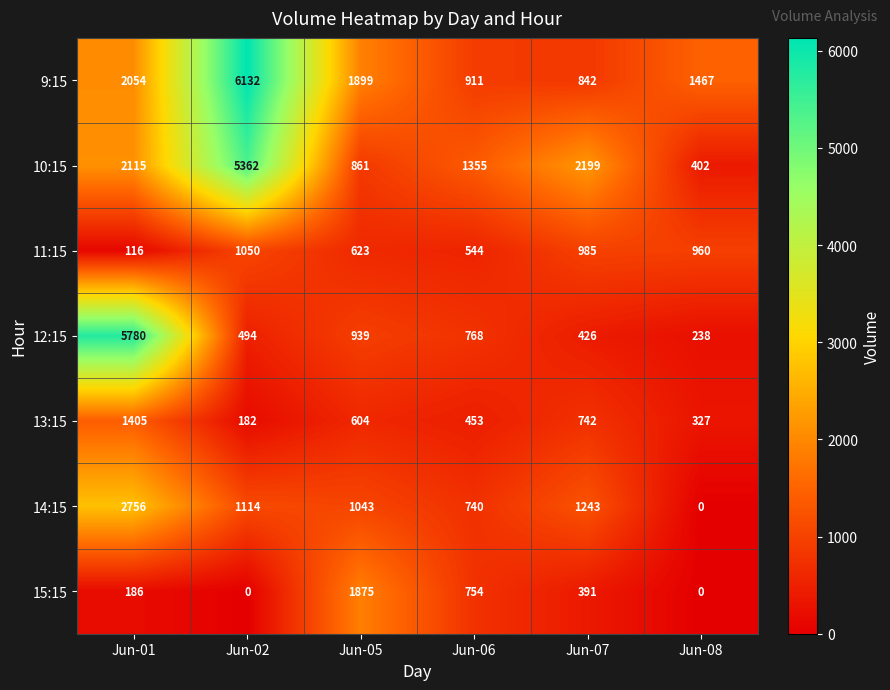

Is the value of 14:15 at Jun-05 greater than the value of 13:15 at Jun-01?

No